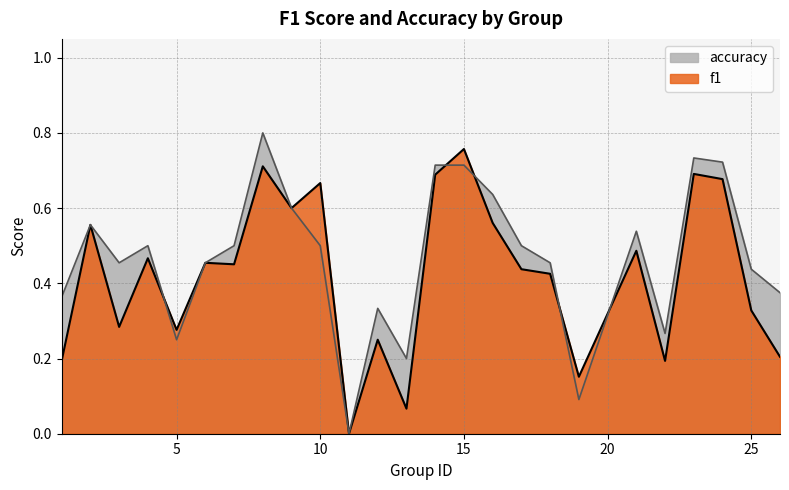

The value of f1 at 13 is 0.0. True or false?

False